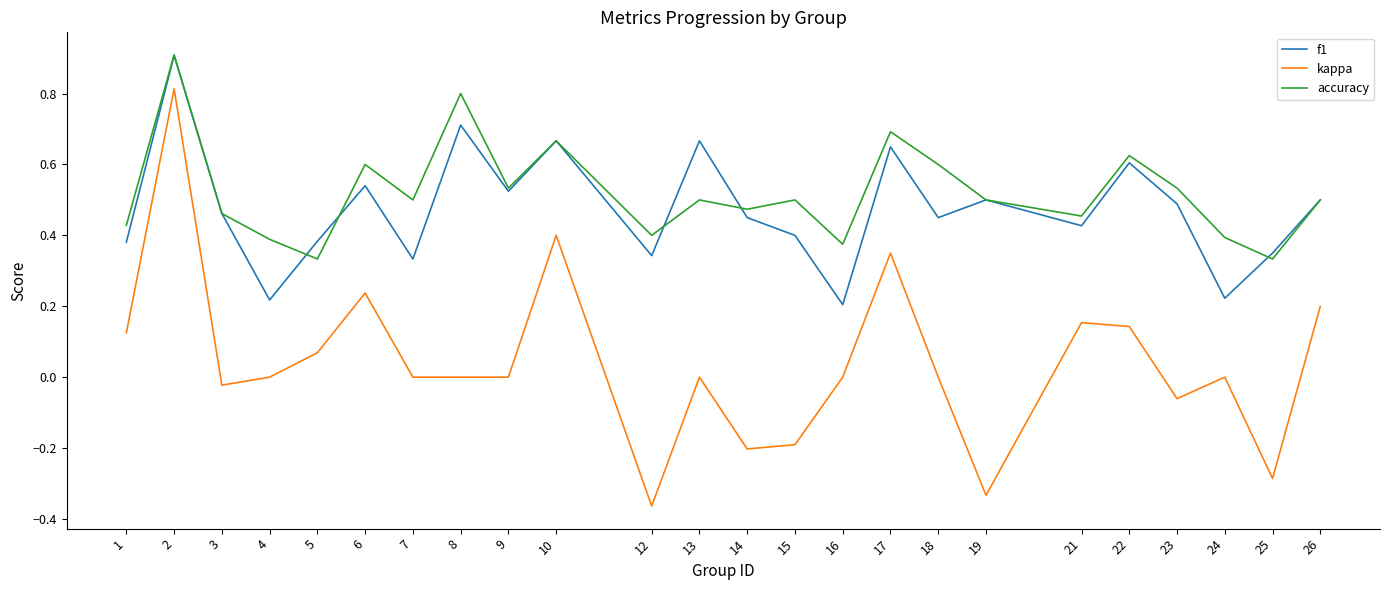

At which category does kappa reach its first local valley?

3